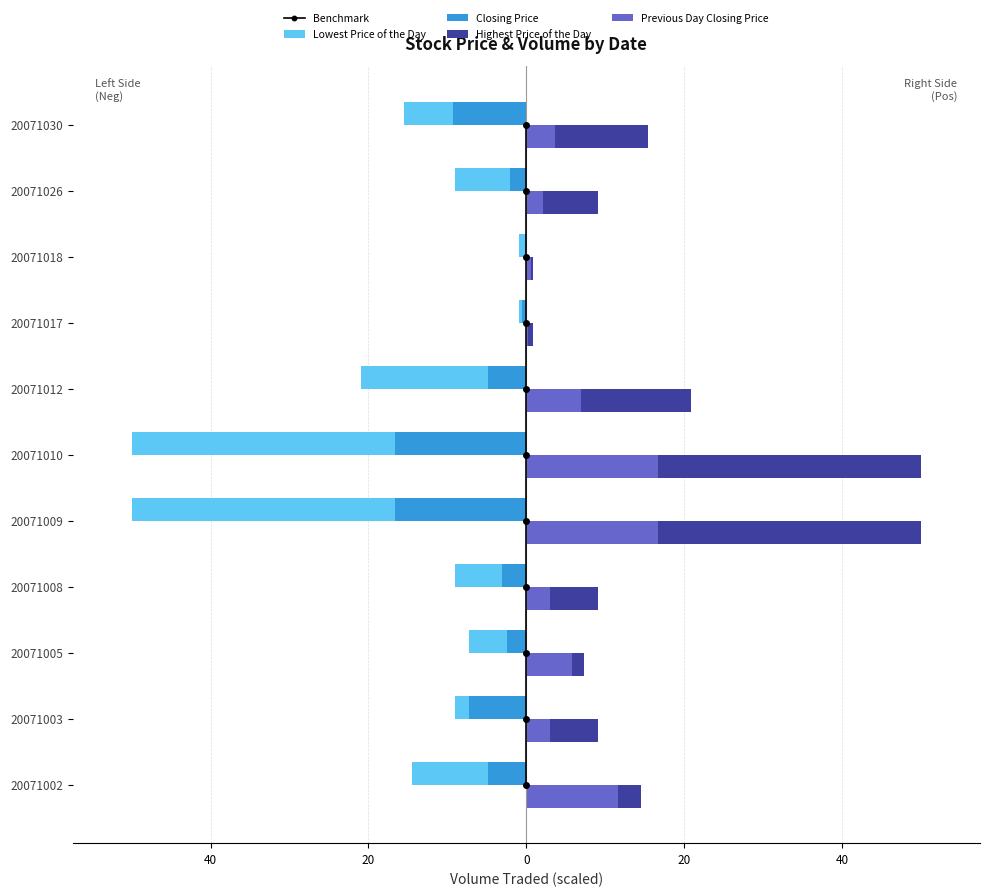

What is the lowest value of the Lowest Price of the Day series?

-50.0